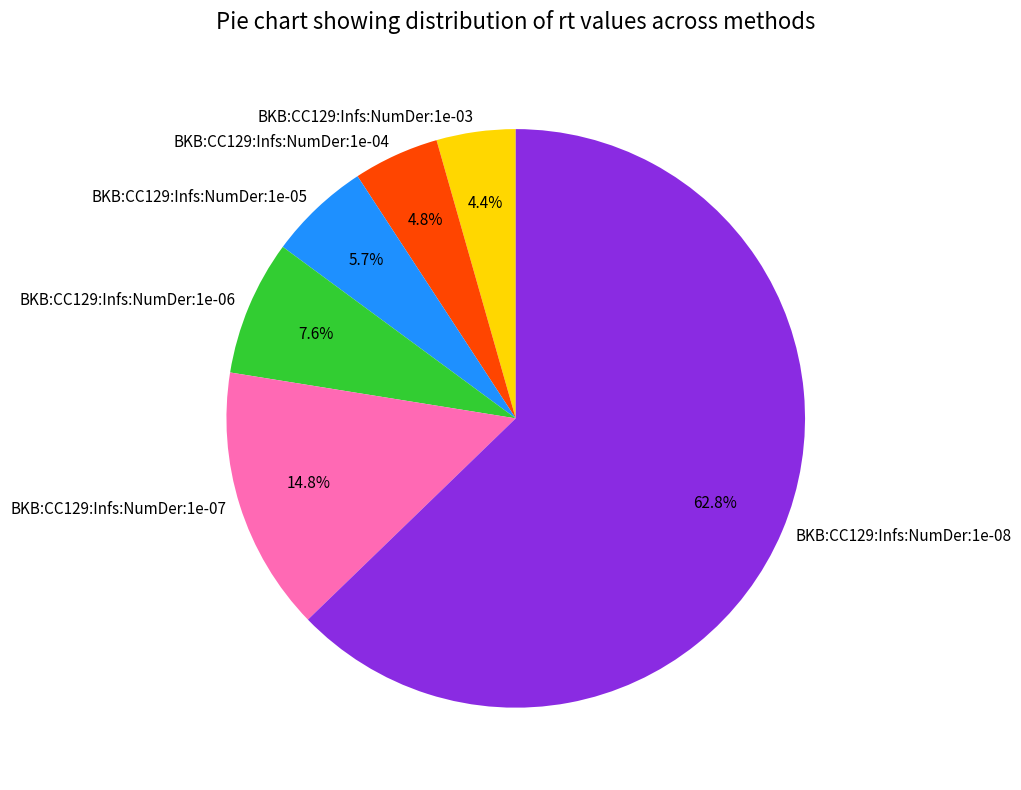

Which slice represents more than half of the pie?

BKB:CC129:Infs:NumDer:1e-08